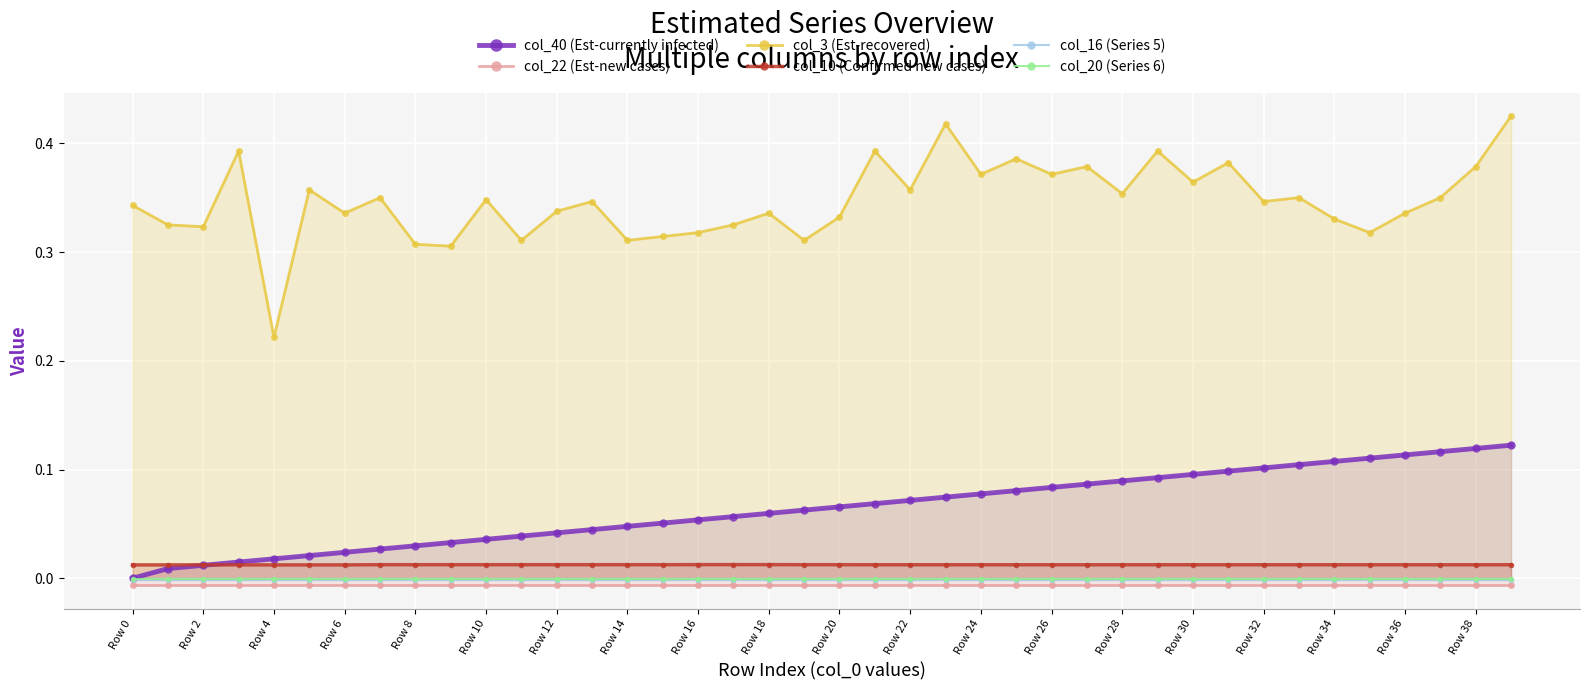

Which category has the lowest value in the col_3 (Est-recovered) series?

Row 4